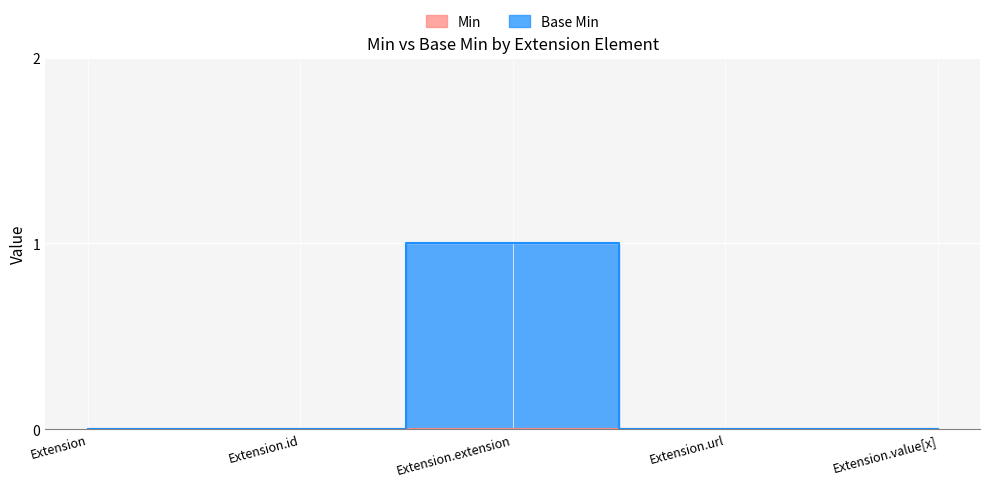

At which category does the chart reach its minimum across all series?

Extension